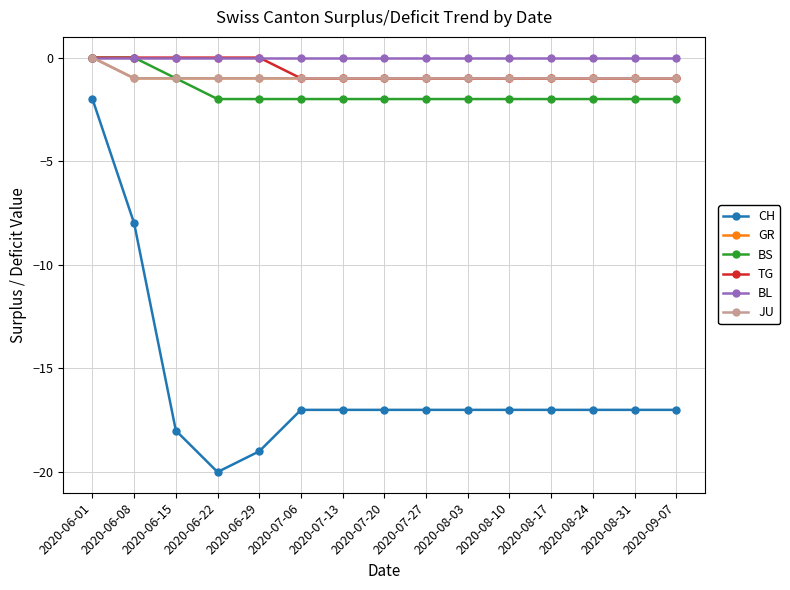

What is the total value across all series at 2020-06-01?

-2